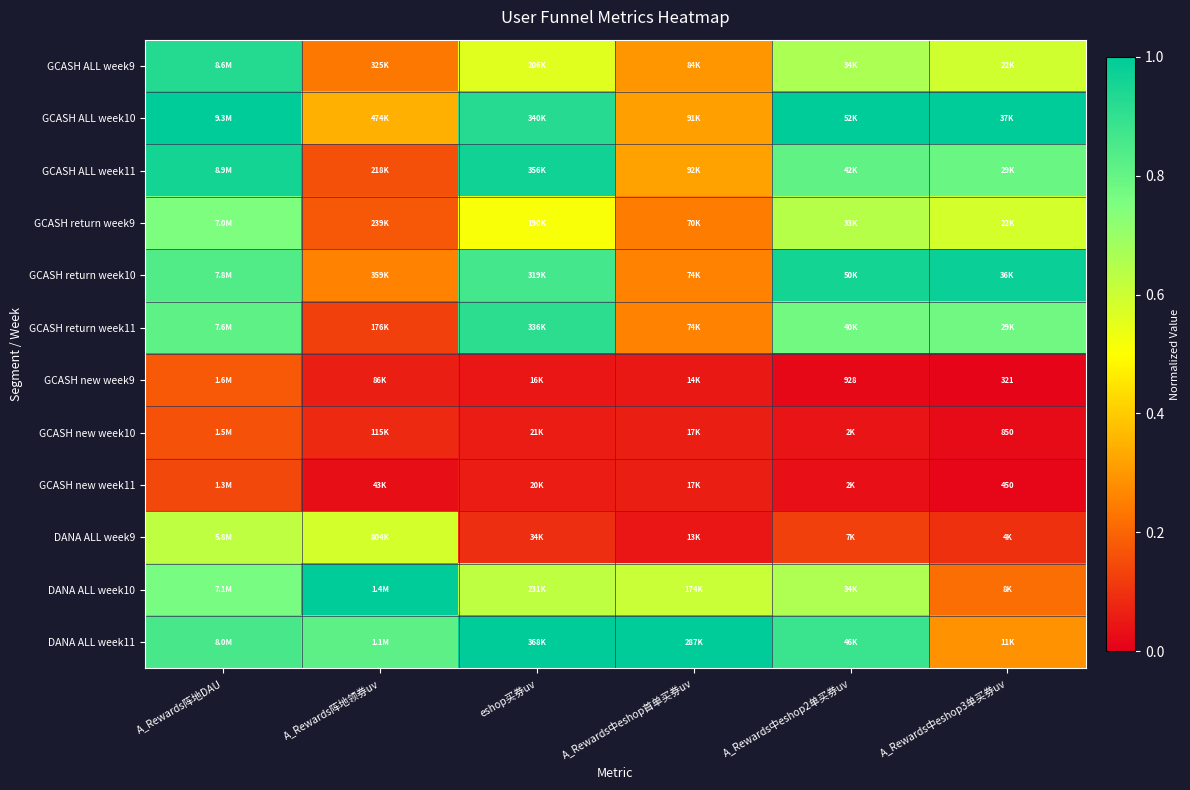

The value of DANA ALL week9 at A_Rewards阵地DAU is 0.2. True or false?

False